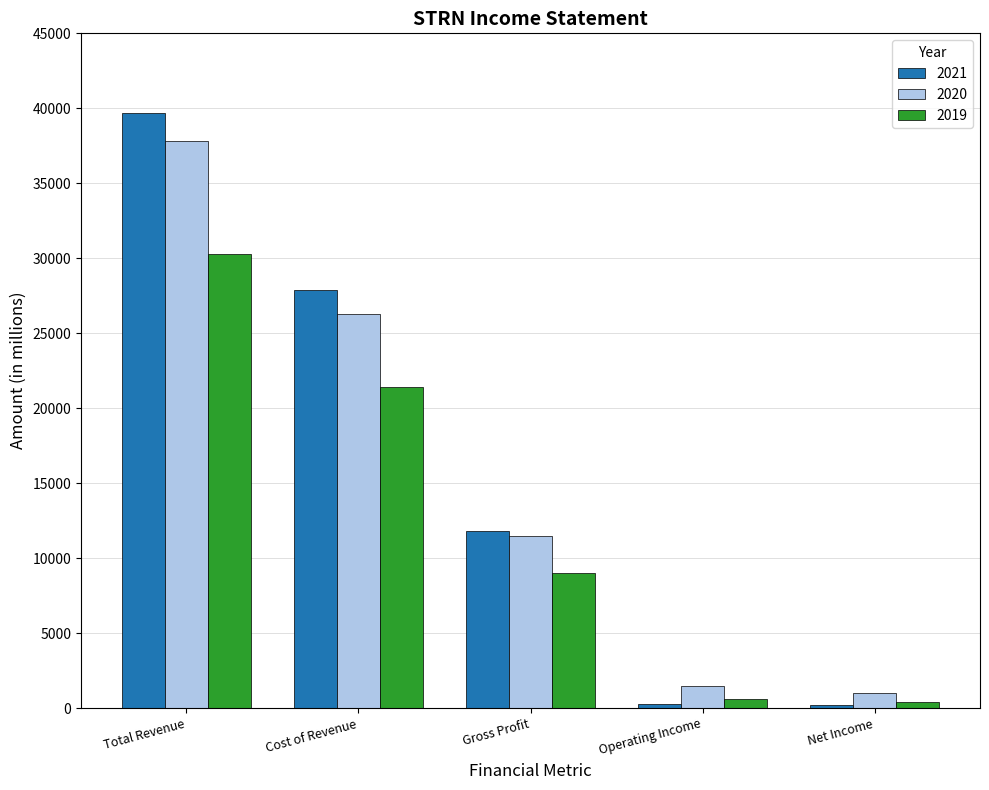

At how many categories does at least one series exceed 3938?

3